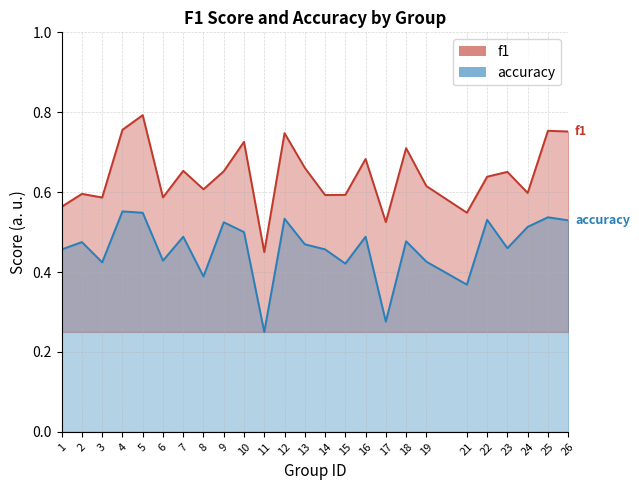

What is the maximum value shown in the chart?

0.8